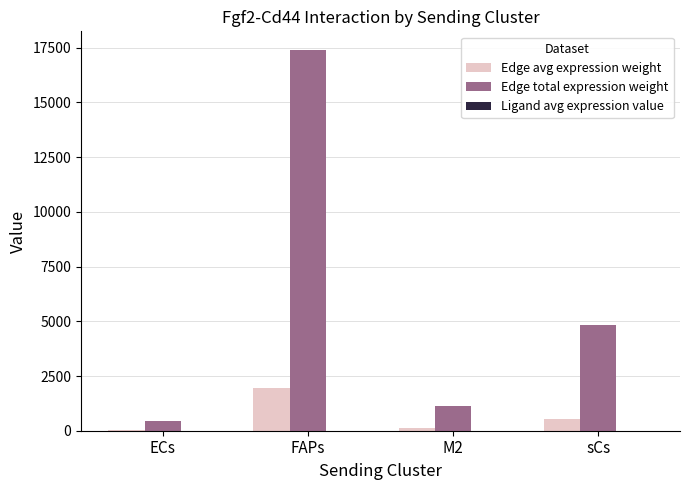

Between ECs and sCs, which series saw the biggest shift?

Edge total expression weight